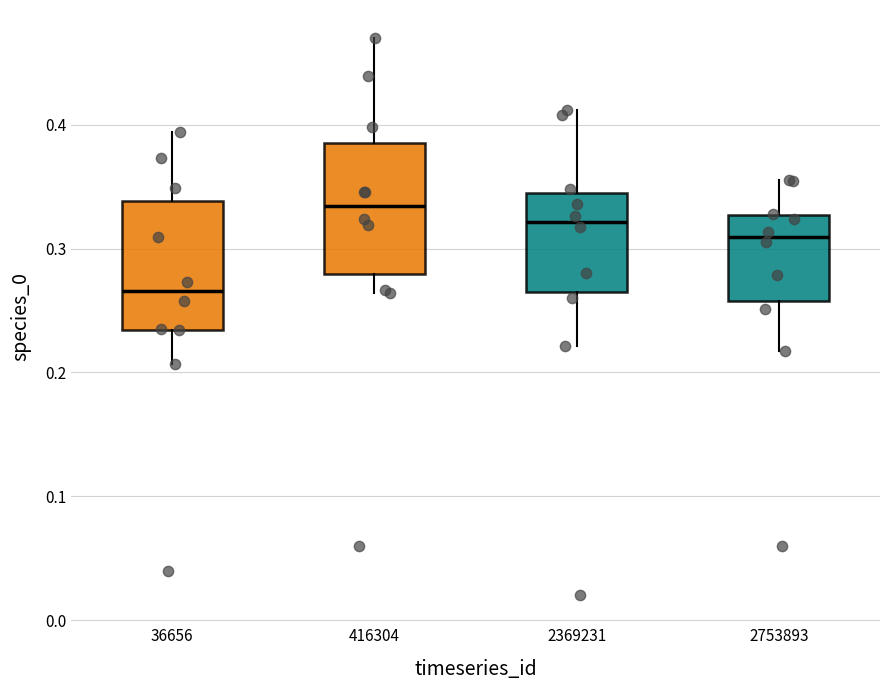

Reading left to right, transcribe this box plot: for each box, give where its median line is, the range the box spans, and where its two whiskers end, as read against the y-axis. The values are not printed on the chart, so give them approximately, as read against the axis.

36656: median 0.27, box 0.23 to 0.34, whiskers 0.21 to 0.39
416304: median 0.33, box 0.28 to 0.39, whiskers 0.26 to 0.47
2369231: median 0.32, box 0.27 to 0.35, whiskers 0.22 to 0.41
2753893: median 0.31, box 0.26 to 0.33, whiskers 0.22 to 0.36